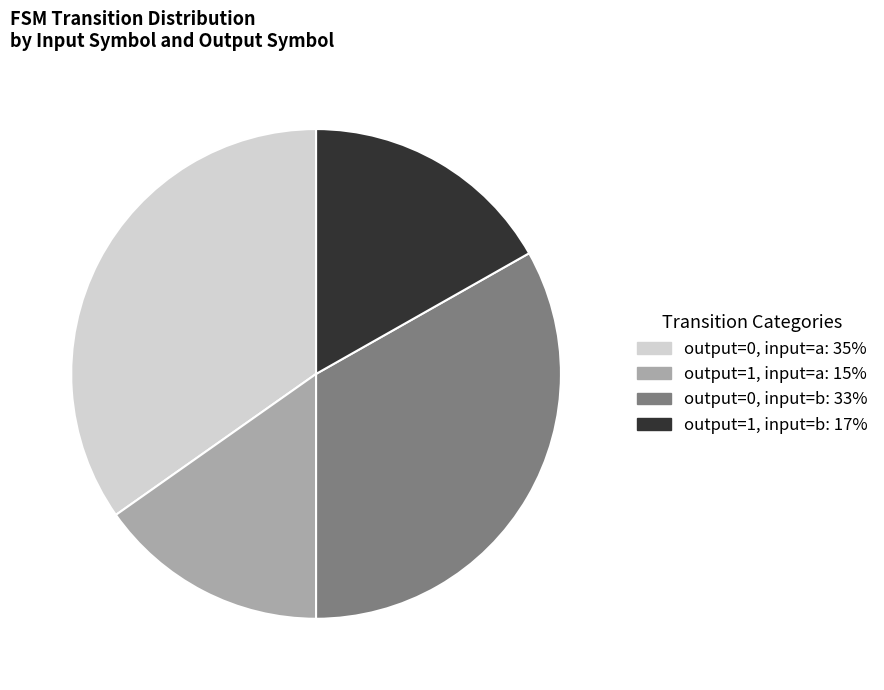

How many slices are in this pie chart?

4